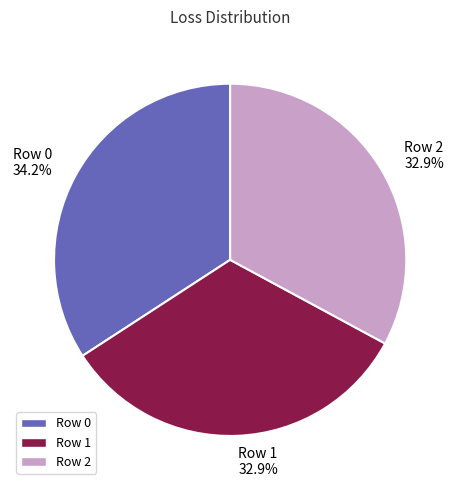

What is the total percentage of Row 1 and Row 2?

65.8%